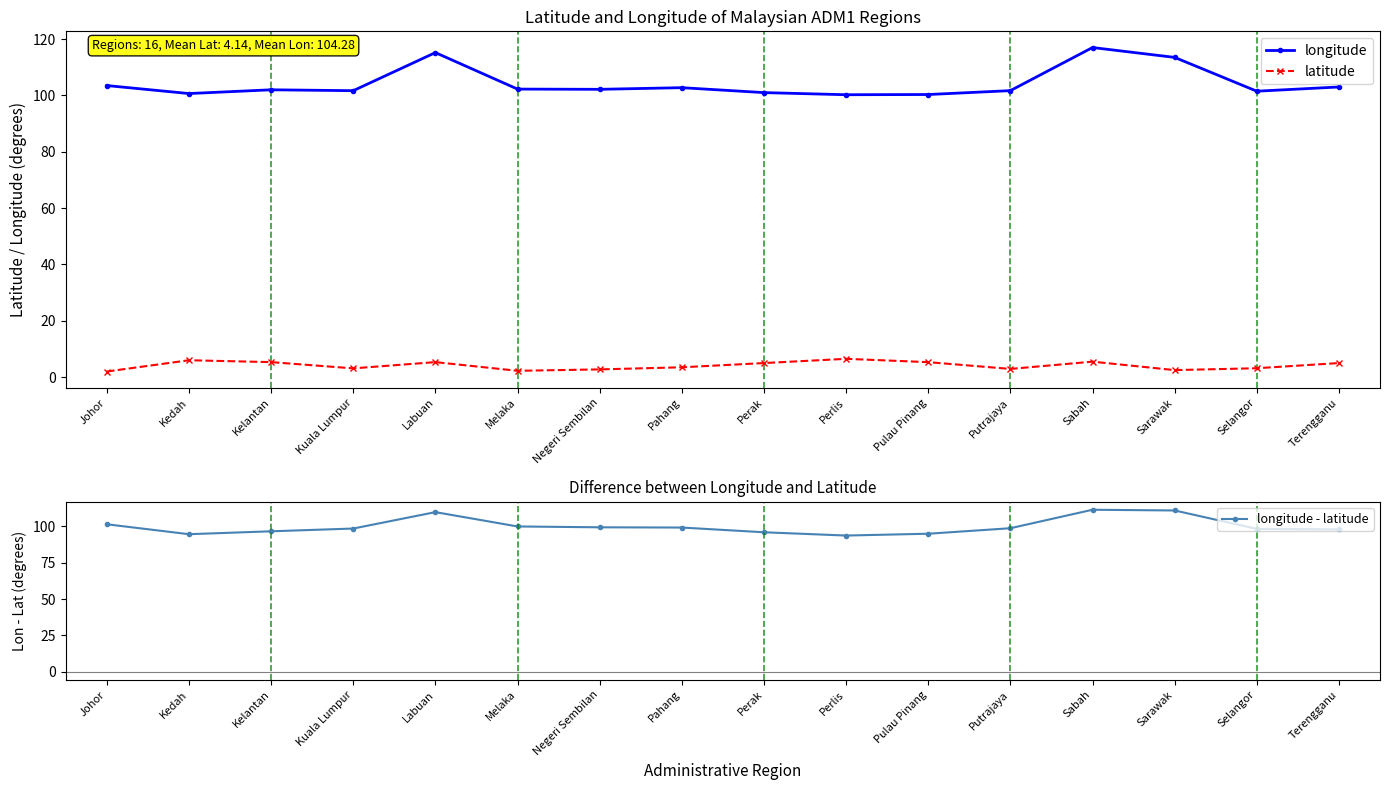

What is the difference between the maximum and second lowest values in the longitude - latitude series?

16.8